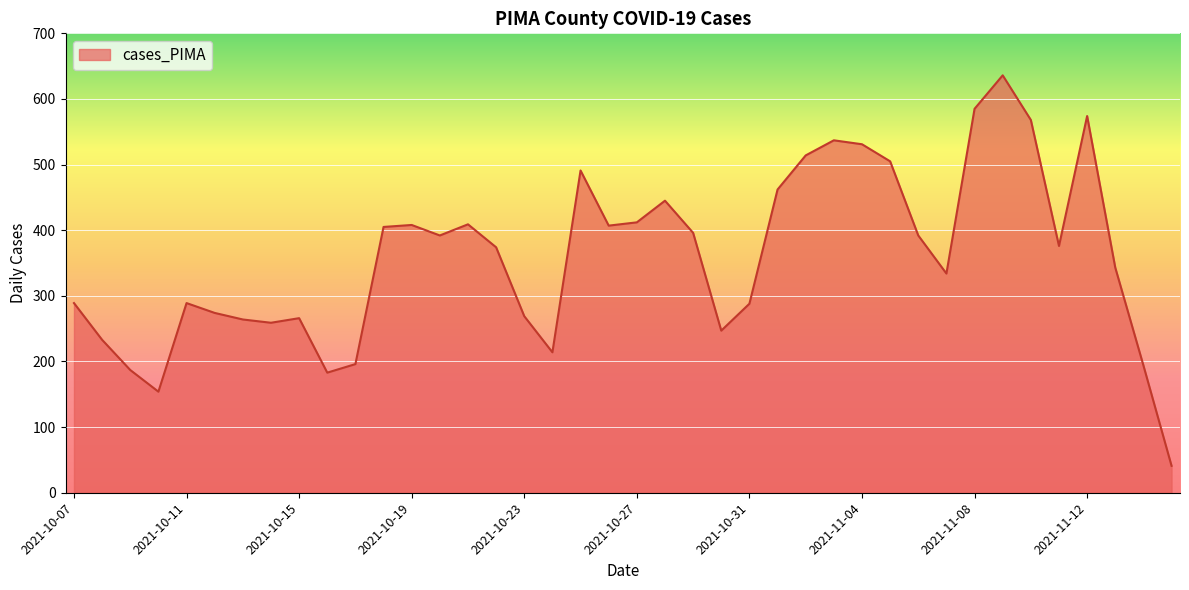

What is the difference between the maximum and minimum values?

595